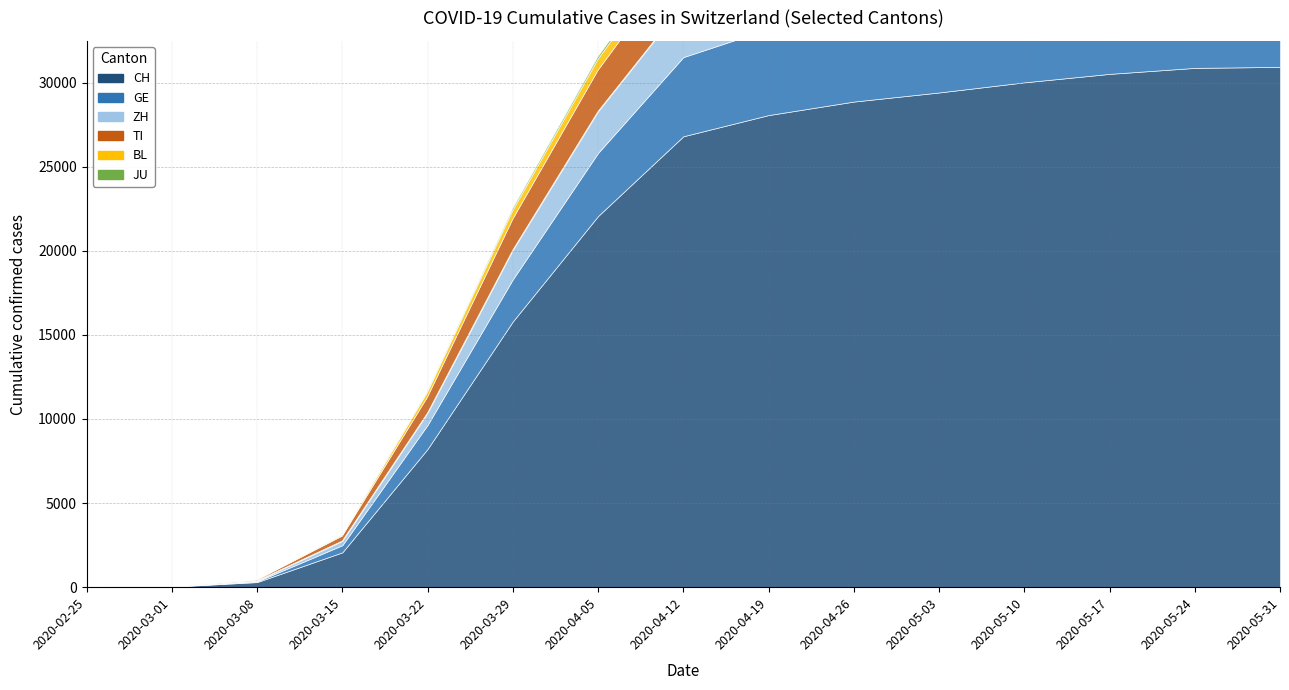

What position from the right is 2020-05-03?

5